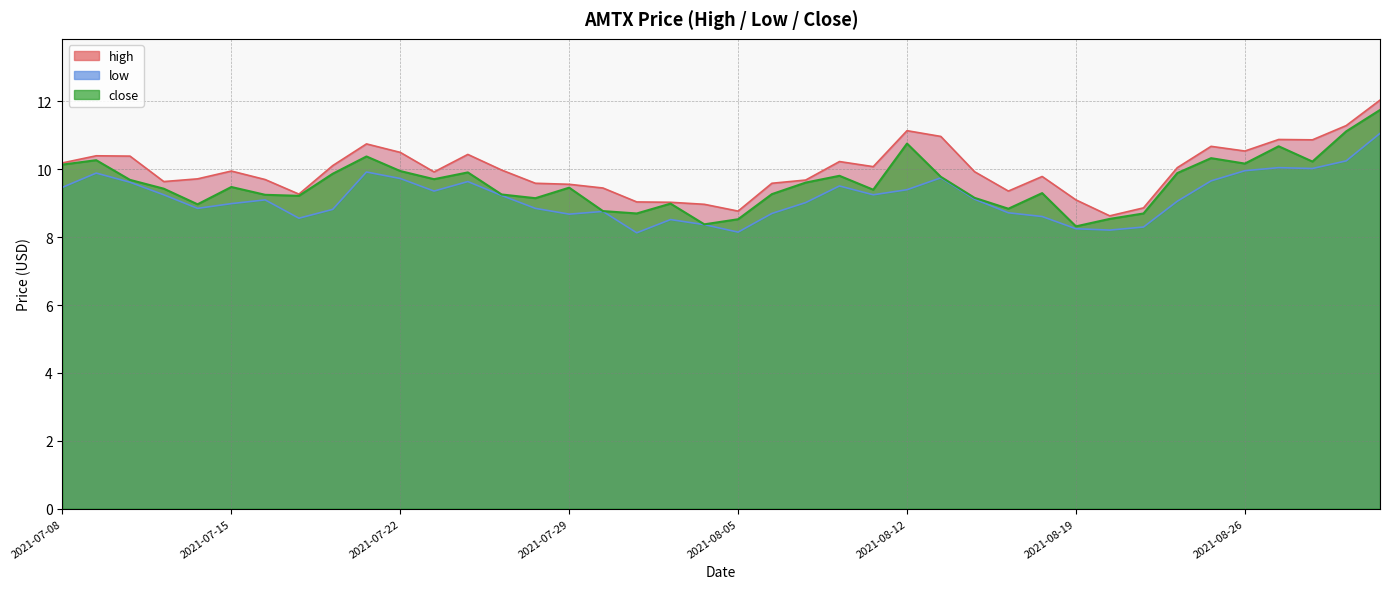

What value does the high series have at 2021-07-28?

9.6